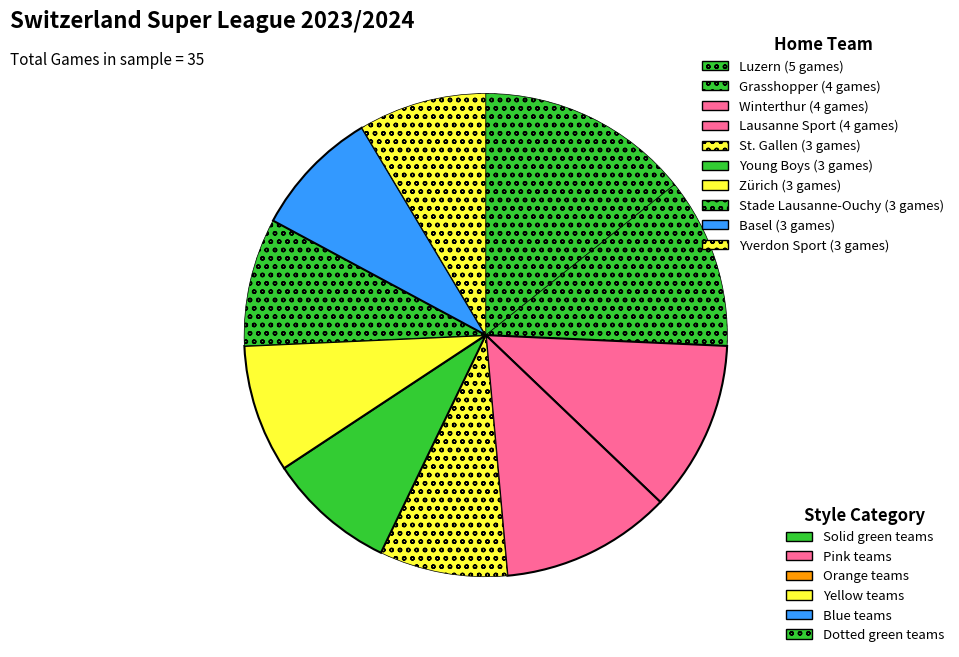

Count the number of slices in the pie.

10